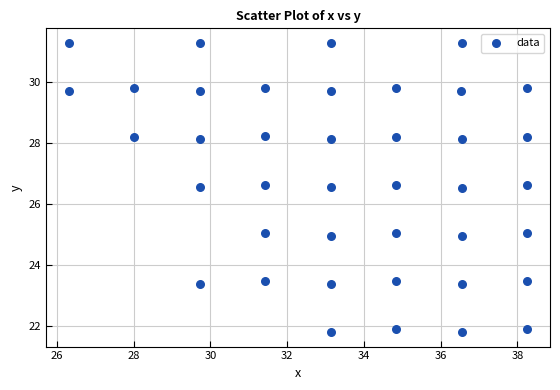

What is the range of X values (max minus min)?

11.9